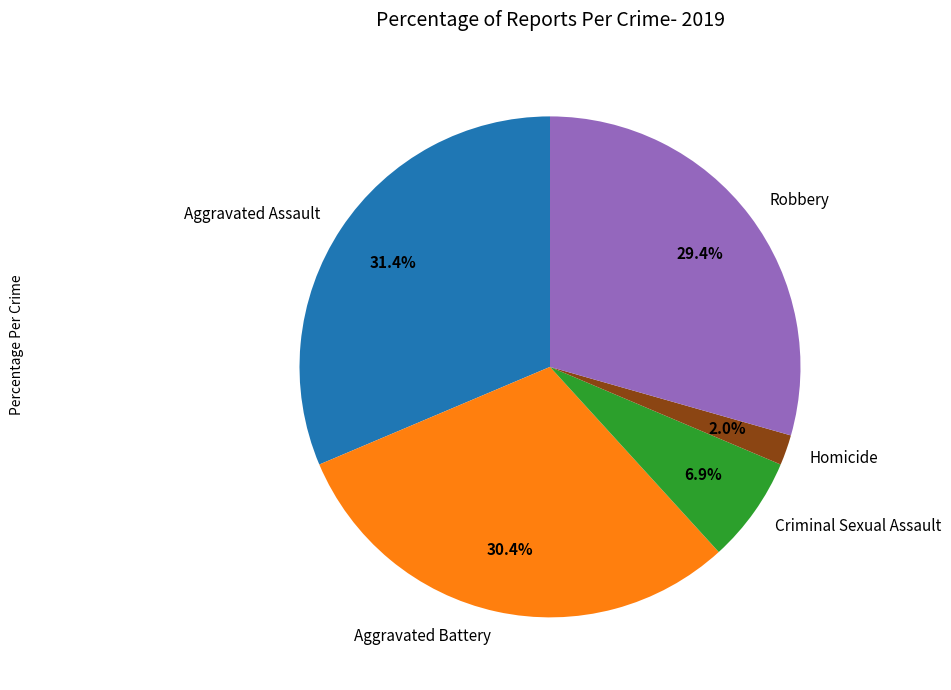

What is the largest slice in the pie chart?

Aggravated Assault